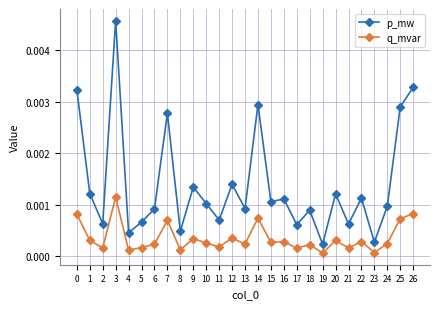

Is the value of p_mw at 1 greater than the value of q_mvar at 6?

Yes